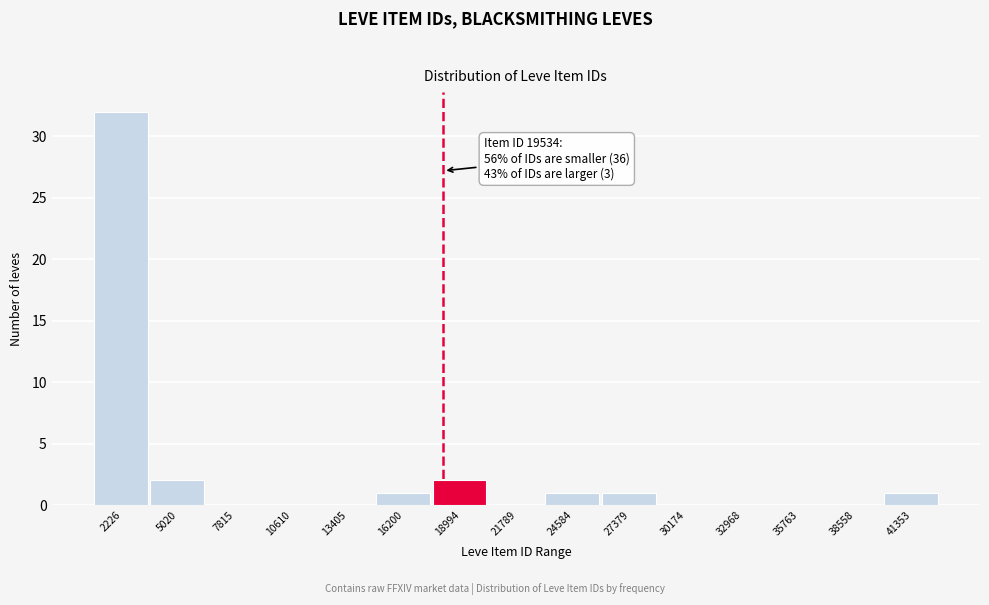

Reading left to right, list all the values displayed in this chart.

2226=32	5020=2	7815=0	10610=0	13405=0	16200=1	18994=2	21789=0	24584=1	27379=1	30174=0	32968=0	35763=0	38558=0	41353=1